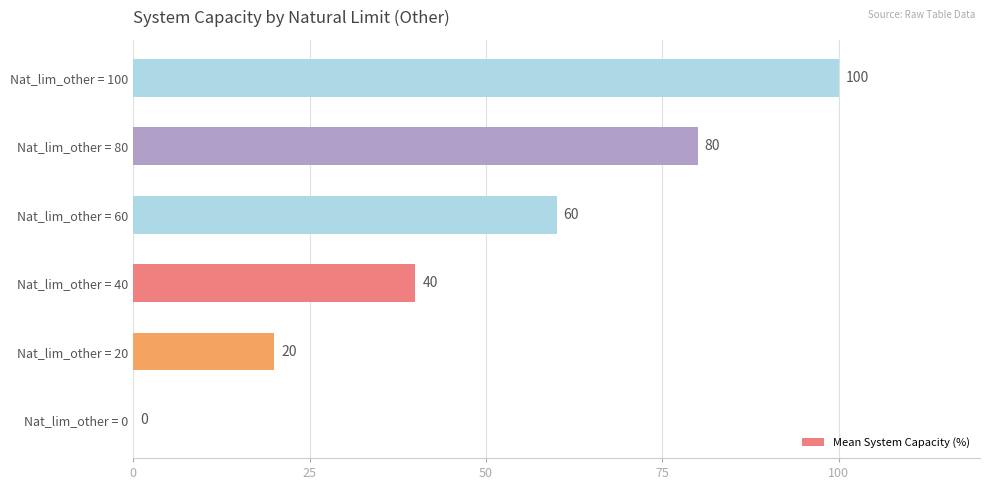

What is the sum of all values?

300